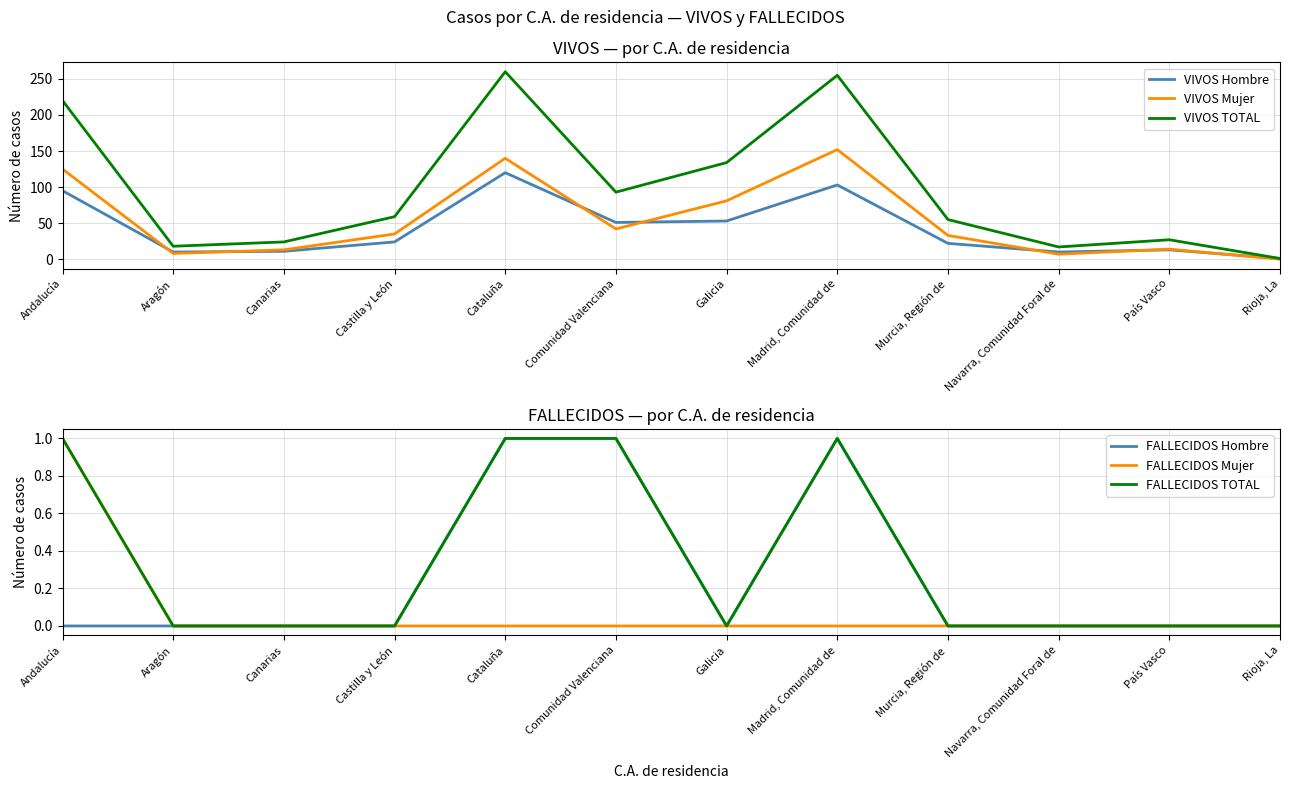

How many lines are shown in the chart?

6